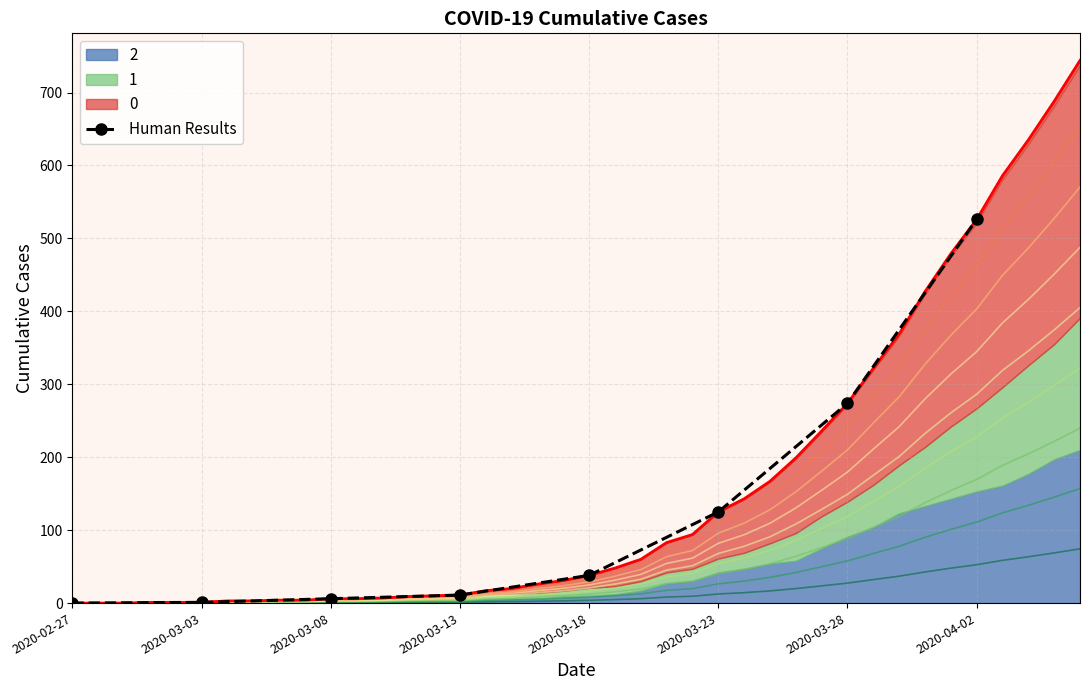

What is the difference between the values at 2020-03-03 and 2020-04-02?

525